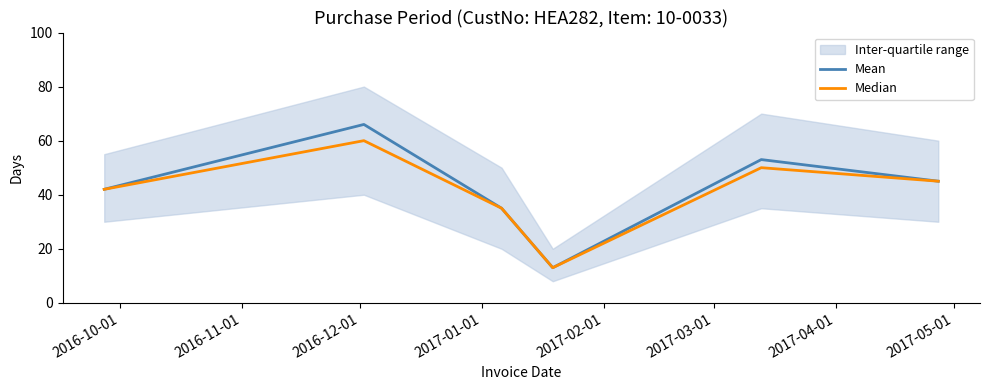

Rank the series by their maximum value, from lowest to highest.

Median, Mean